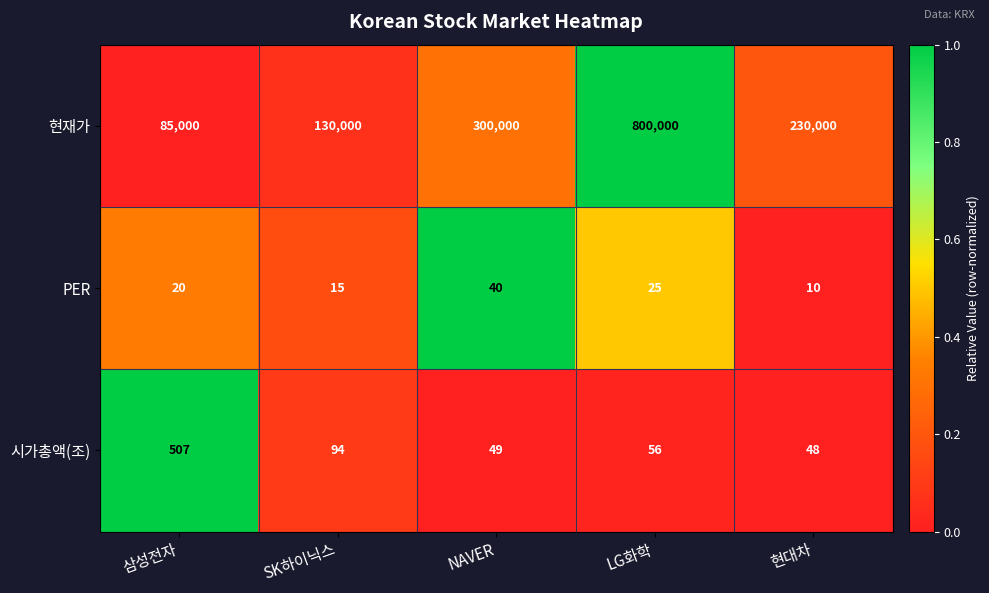

Which series has the largest total across all categories?

현재가